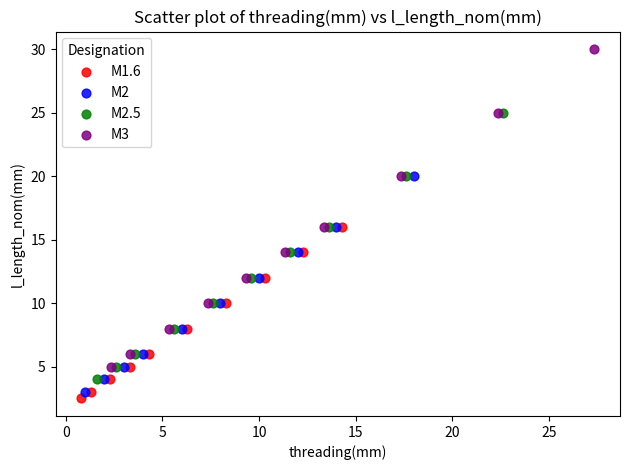

Which series has the largest Y range (max minus min)?

M3